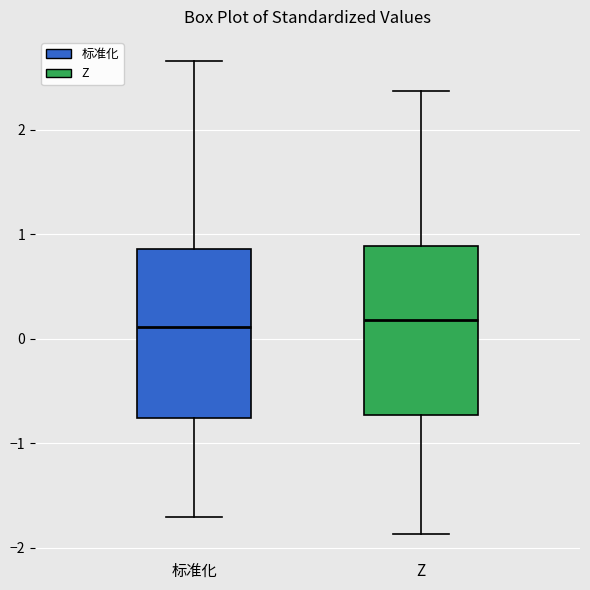

Where is the upper edge of the box for Z on the y-axis? The values are not printed on the chart, so give them approximately, as read against the axis.

0.9